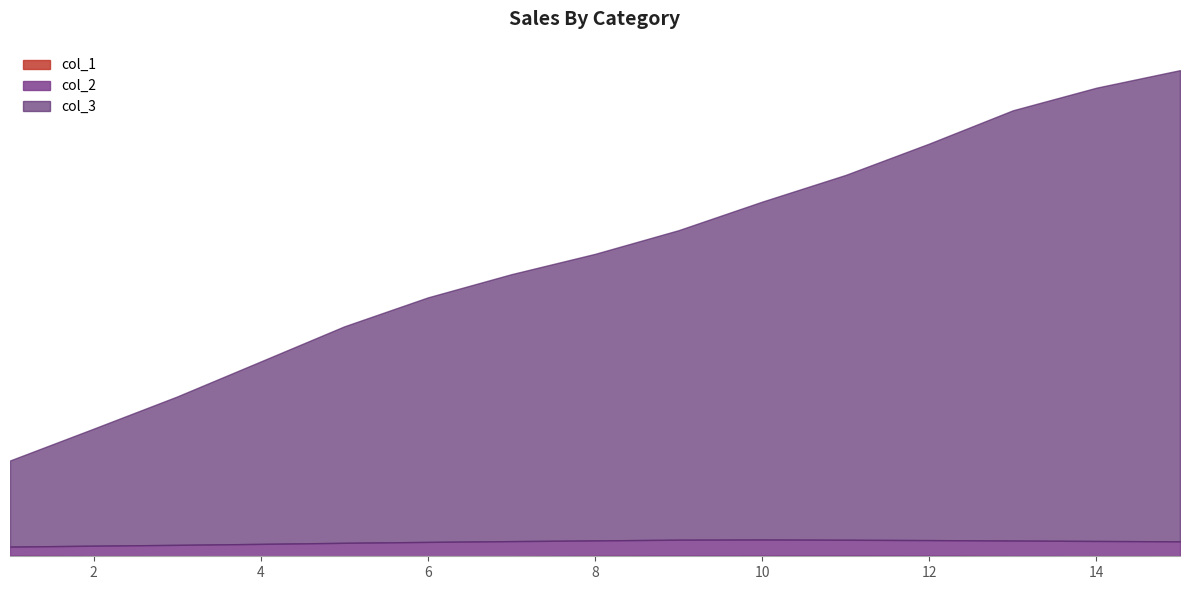

Which series has the largest range (max minus min)?

col_3